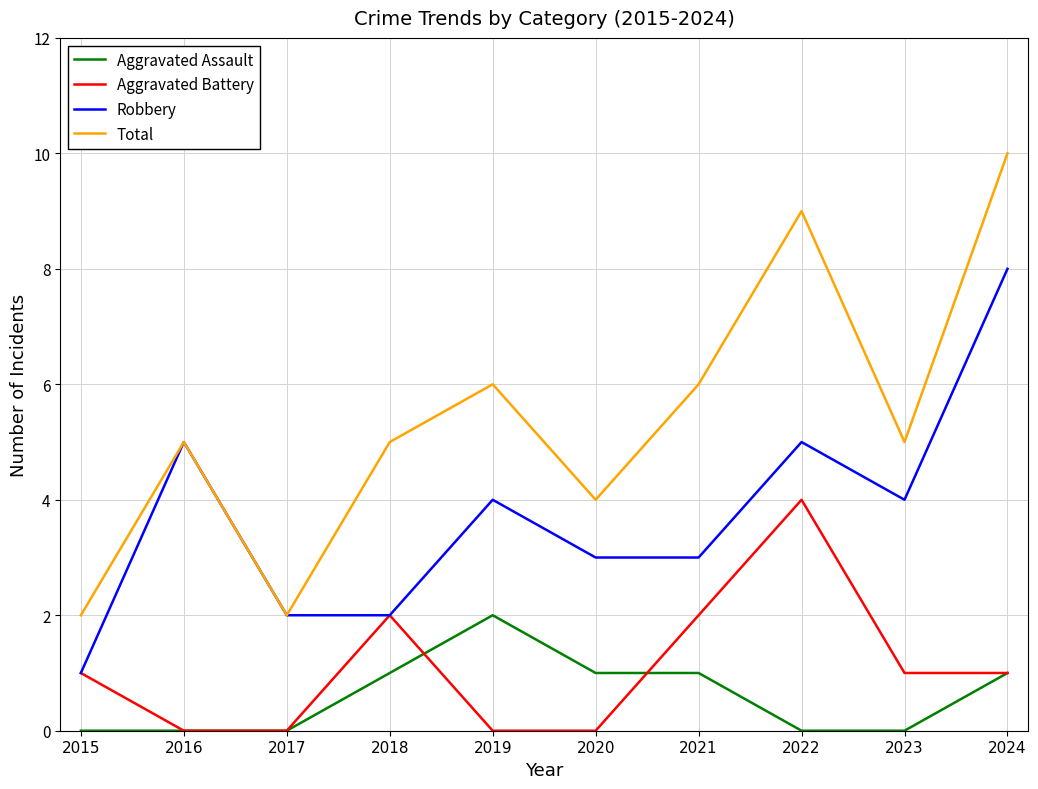

Reading left to right, what are all the values shown in this chart?

Aggravated Assault: 0	0	0	1	2	1	1	0	0	1
Aggravated Battery: 1	0	0	2	0	0	2	4	1	1
Robbery: 1	5	2	2	4	3	3	5	4	8
Total: 2	5	2	5	6	4	6	9	5	10